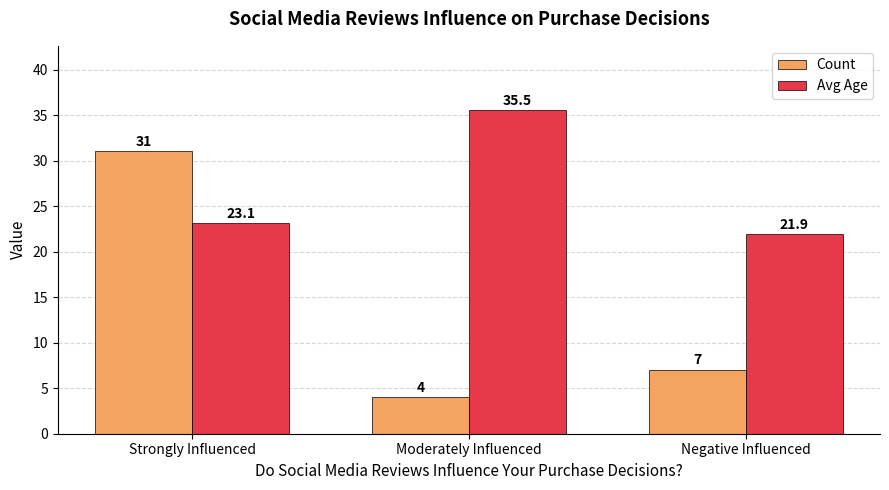

At which label does Avg Age reach its minimum?

Negative Influenced